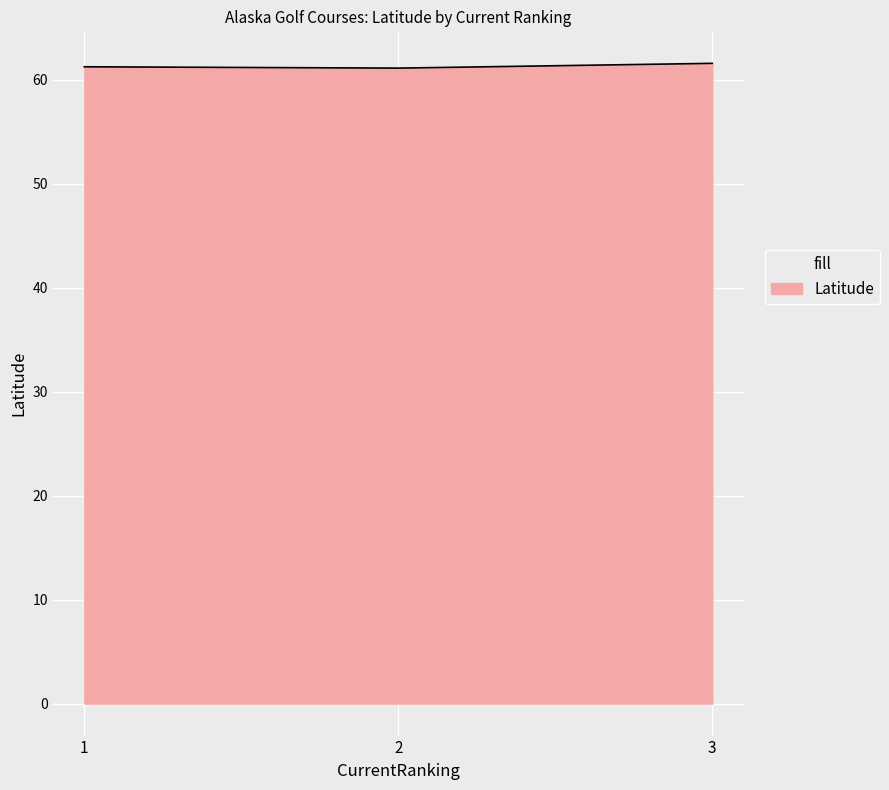

Read the value at 2.

61.1